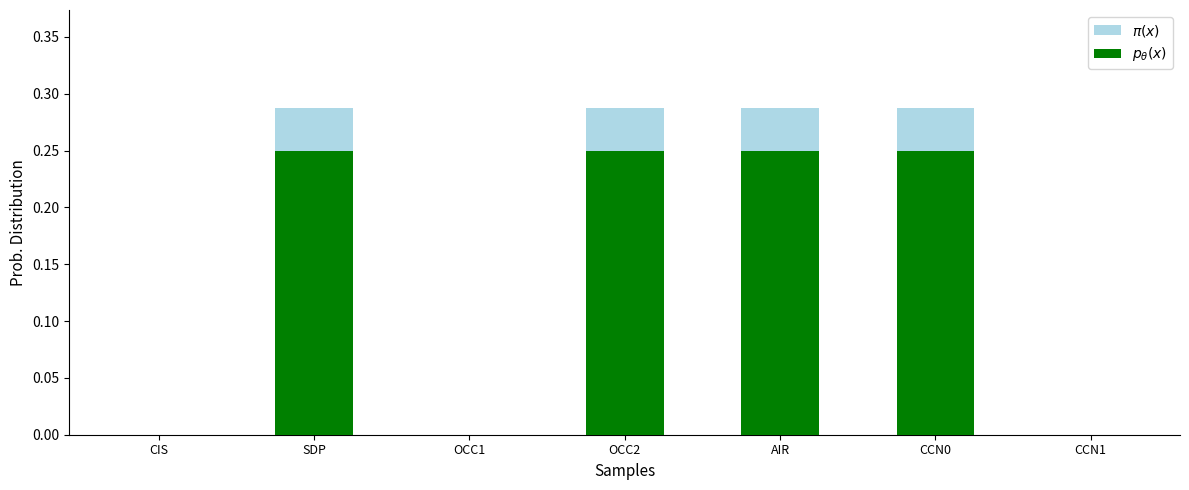

What is the maximum value for $\pi(x)$?

0.3